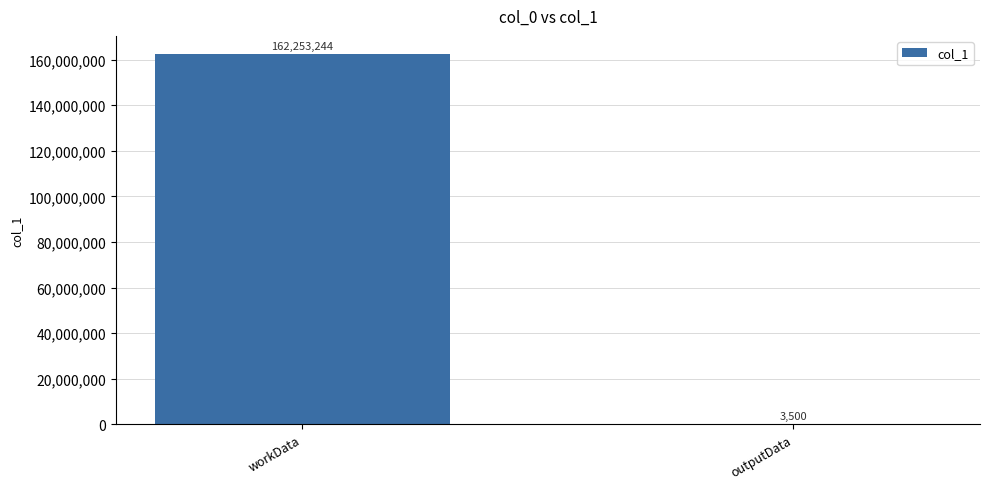

At which category does the chart reach its peak across all series?

workData